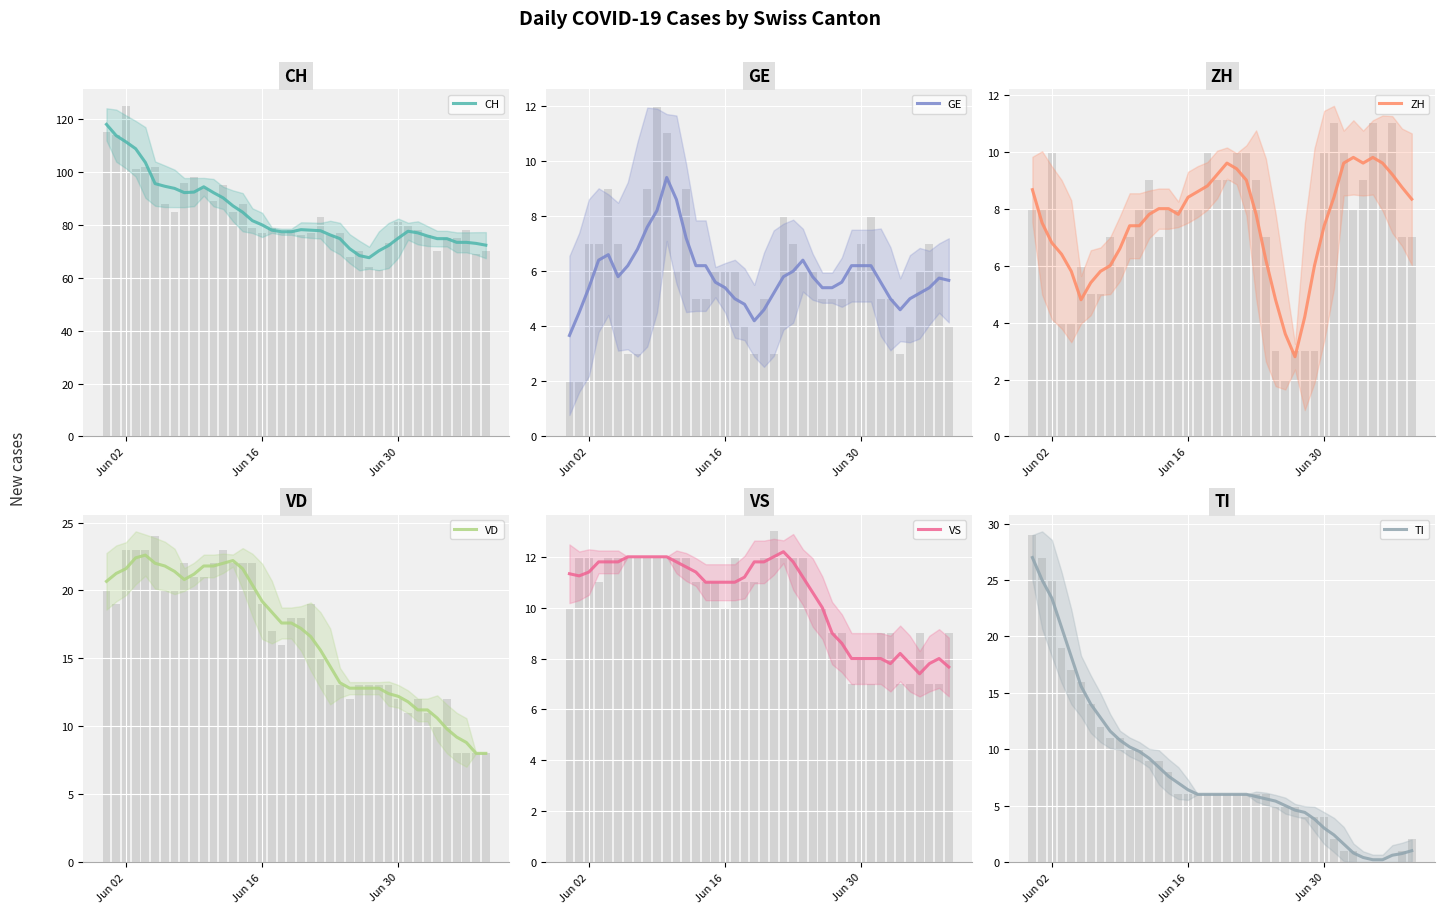

Rank the series by their maximum value, from lowest to highest.

GE, ZH, VS, VD, TI, CH